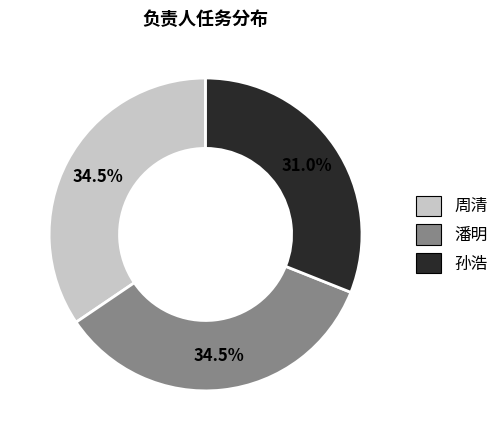

Is there any slice that represents more than half of the pie?

No